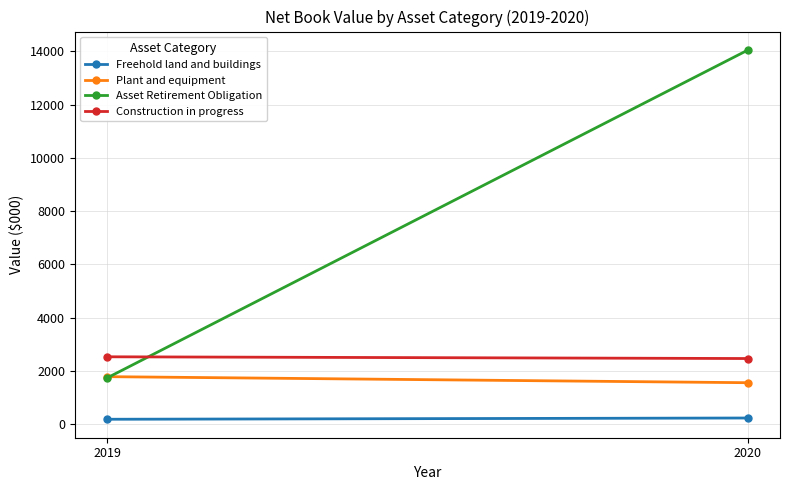

Reading right to left, extract all data points from this chart.

Freehold land and buildings: 2020=242	2019=195
Plant and equipment: 2020=1566	2019=1793
Asset Retirement Obligation: 2020=14045	2019=1743
Construction in progress: 2020=2473	2019=2538